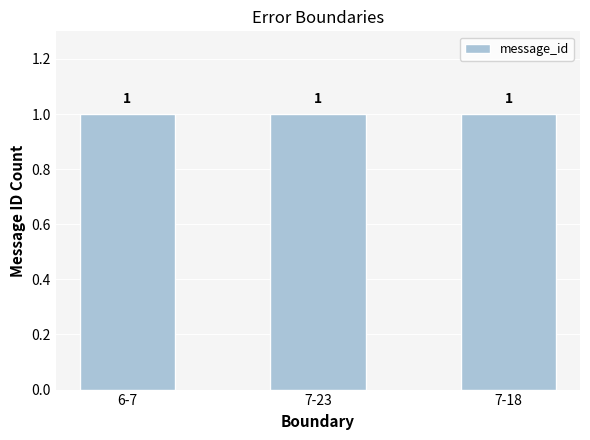

Rank the categories by value from lowest to highest.

6-7, 7-23, 7-18